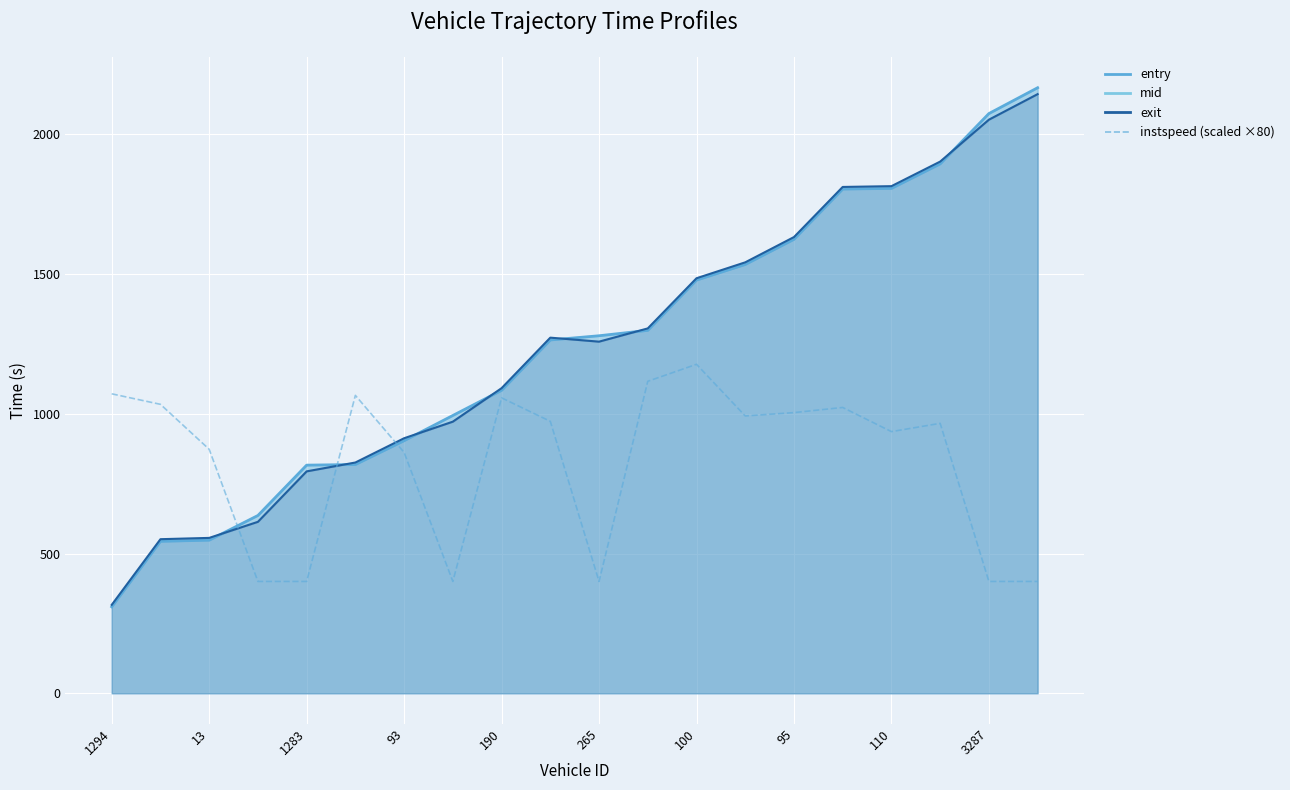

True or false: there are more than 2 points higher than both neighbors.

True